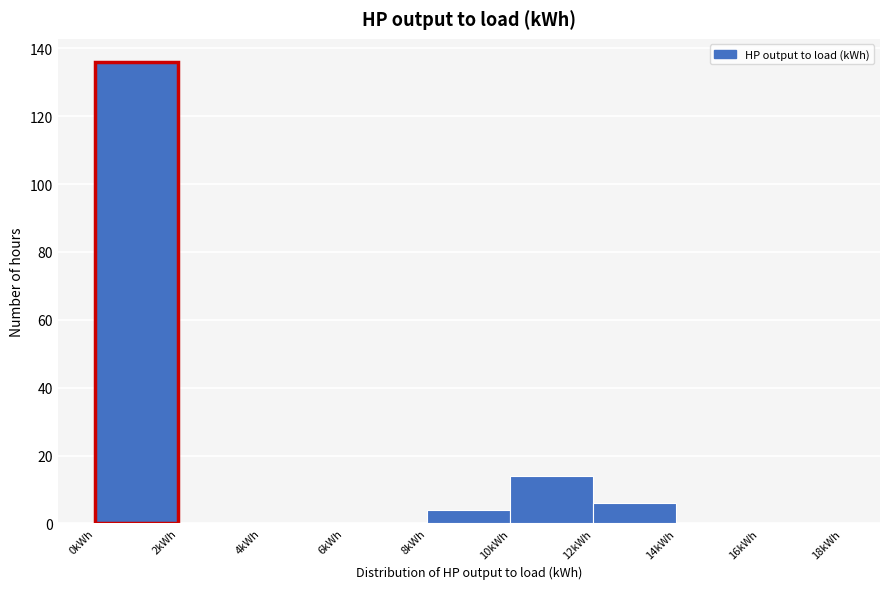

Over which range of the x-axis is the bar tallest?

0 to 2